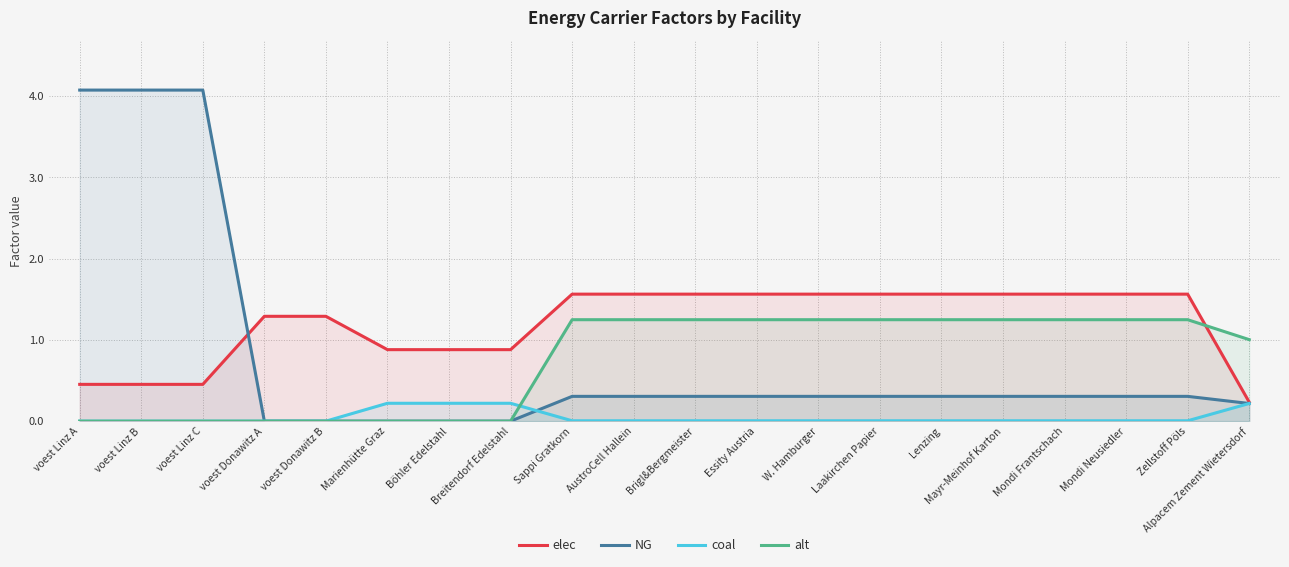

How many lines are shown in the chart?

4